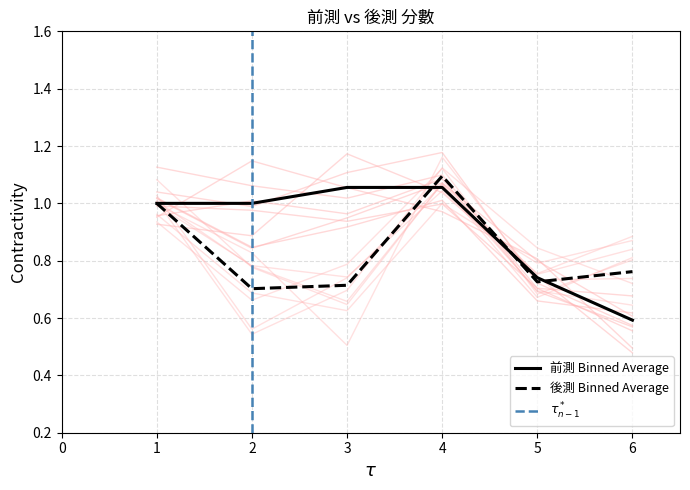

The 後測 series shows 1.0 at 1. True or false?

True